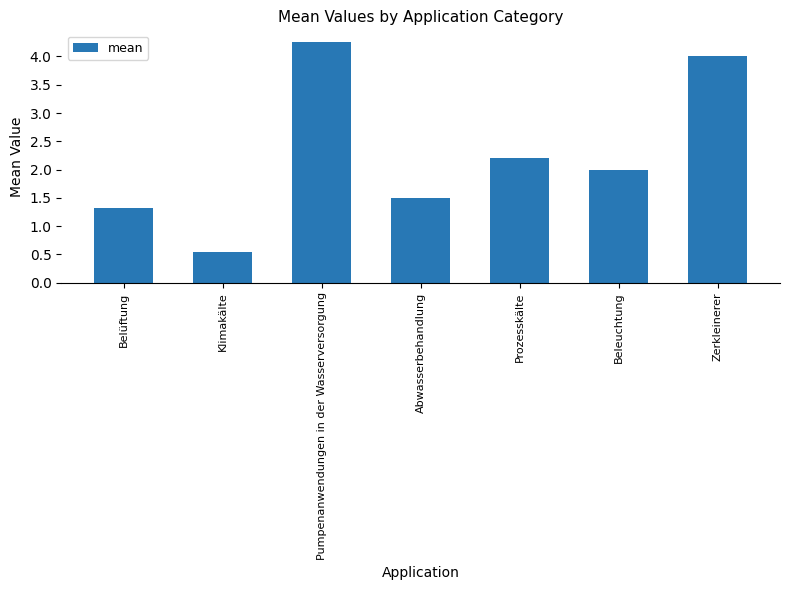

What is the difference between the second highest and second lowest values?

2.7